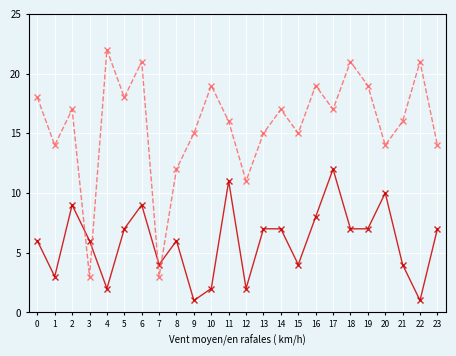

At which category is the sum across all series the highest?

6